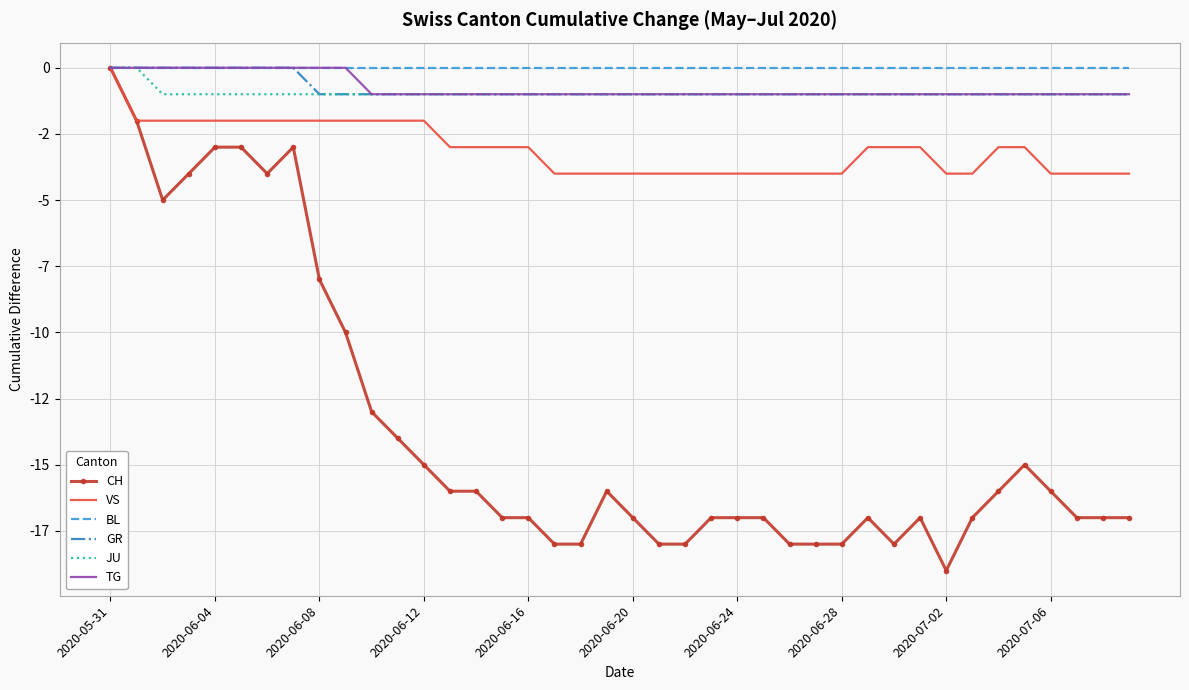

What are all the series names shown in the legend?

CH, VS, BL, GR, JU, TG